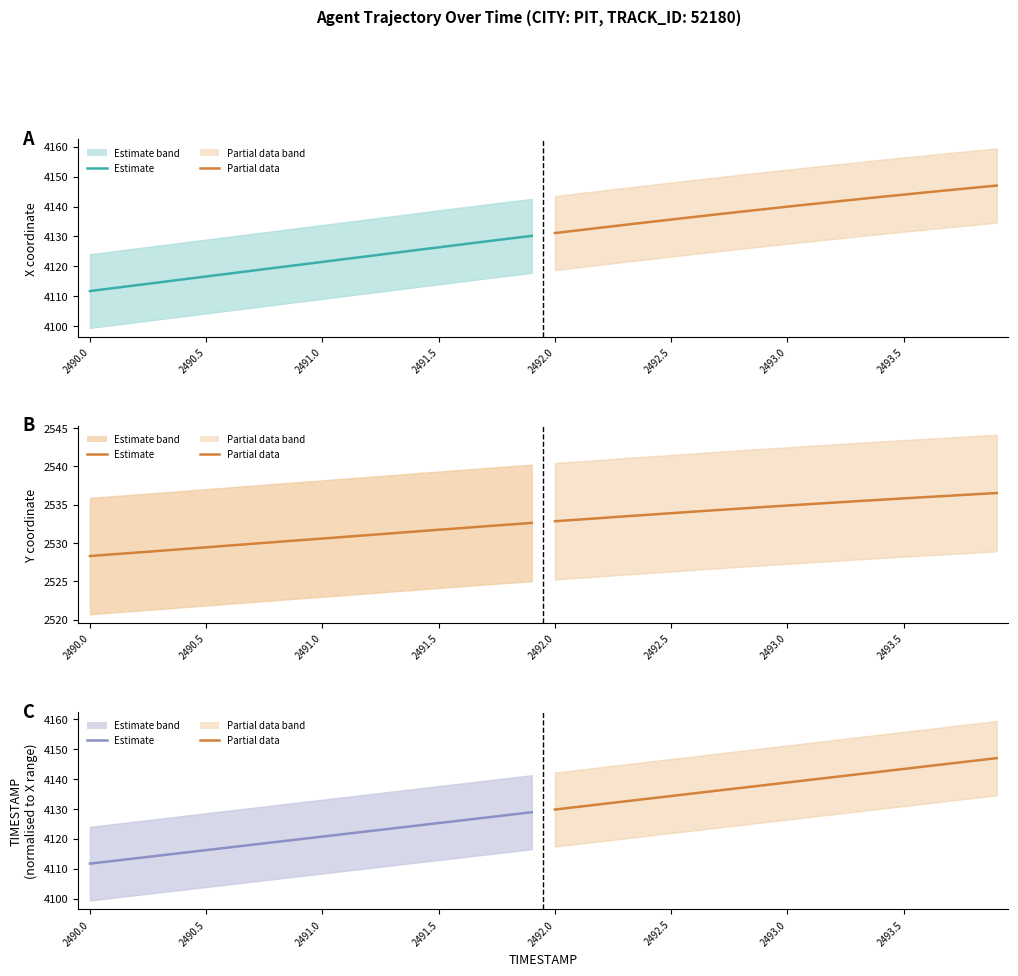

Is the value of TIMESTAMP Partial at 2493.0 greater than the value of Y Estimate at 2491.0?

Yes